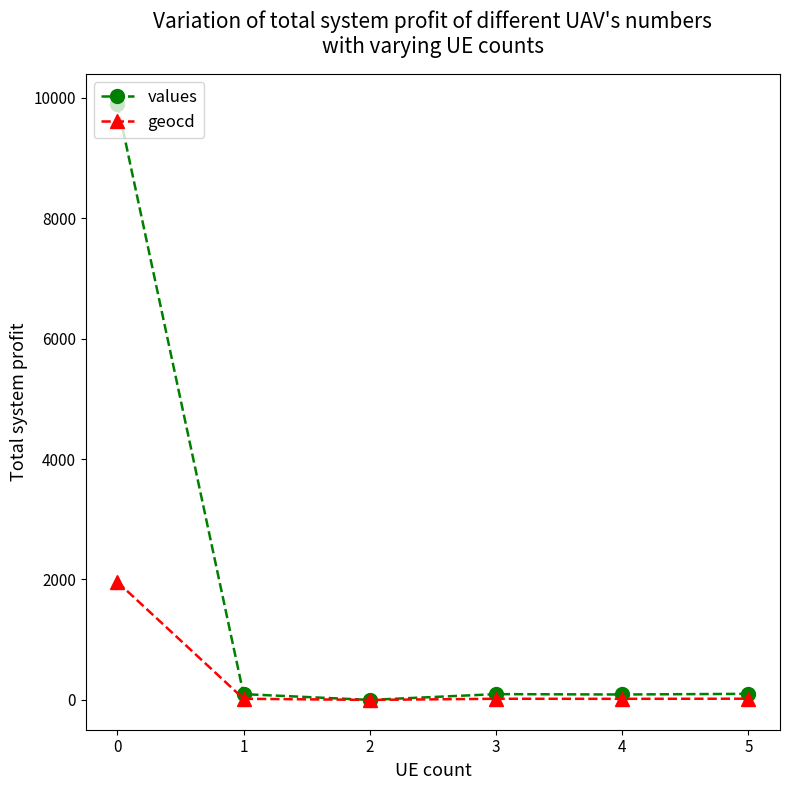

What are all the series names shown in the legend?

values, geocd